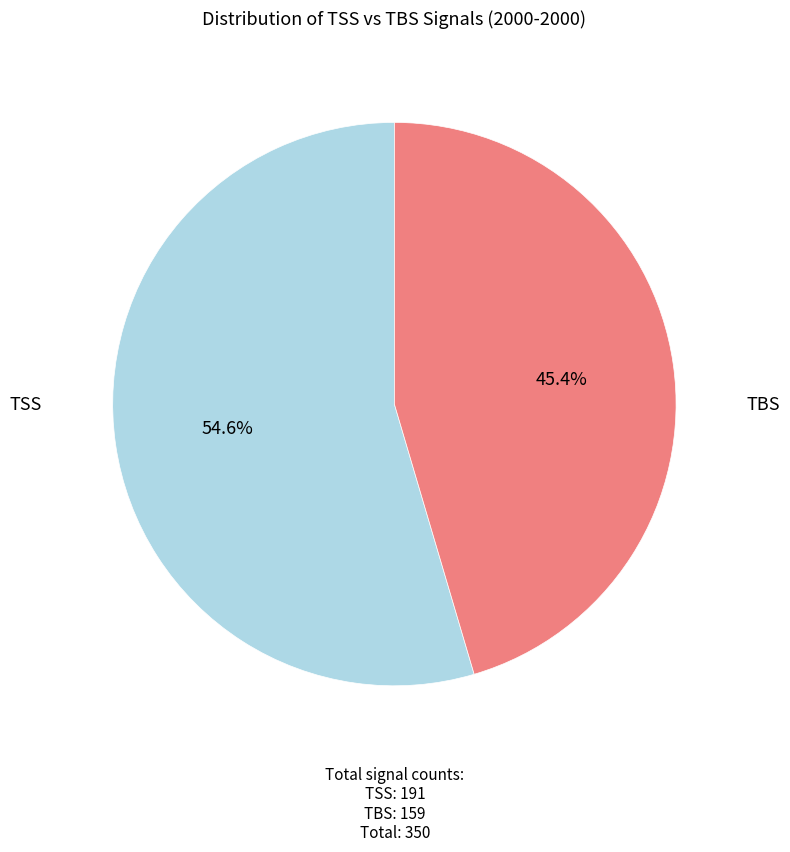

Is TBS the majority of the pie?

No